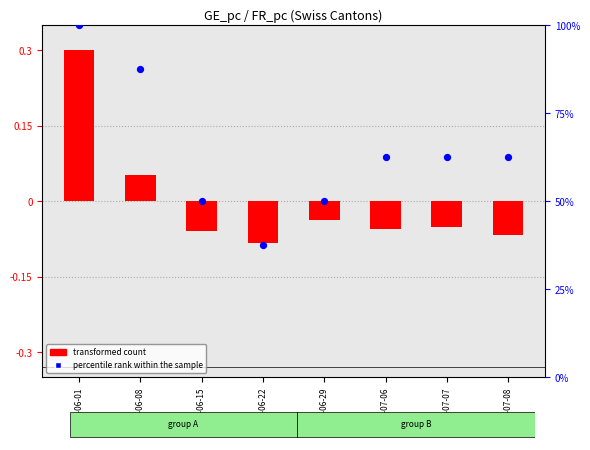

At which category is the sum across all series the highest?

2020-06-01